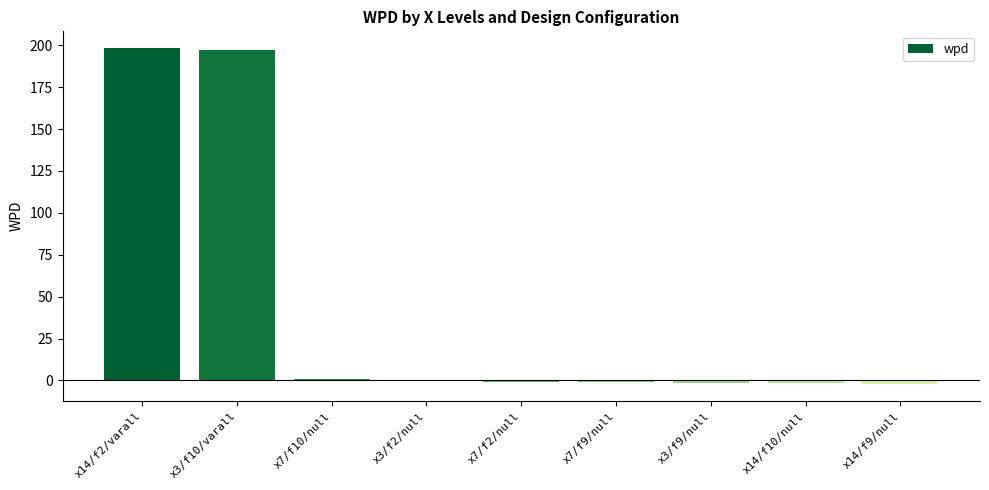

Is it true that the value at x14/f2/varall is 198.3?

True